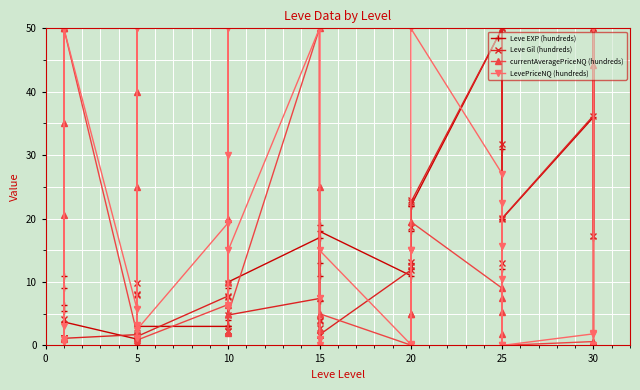

What is the label of the 34th point from the right?

5